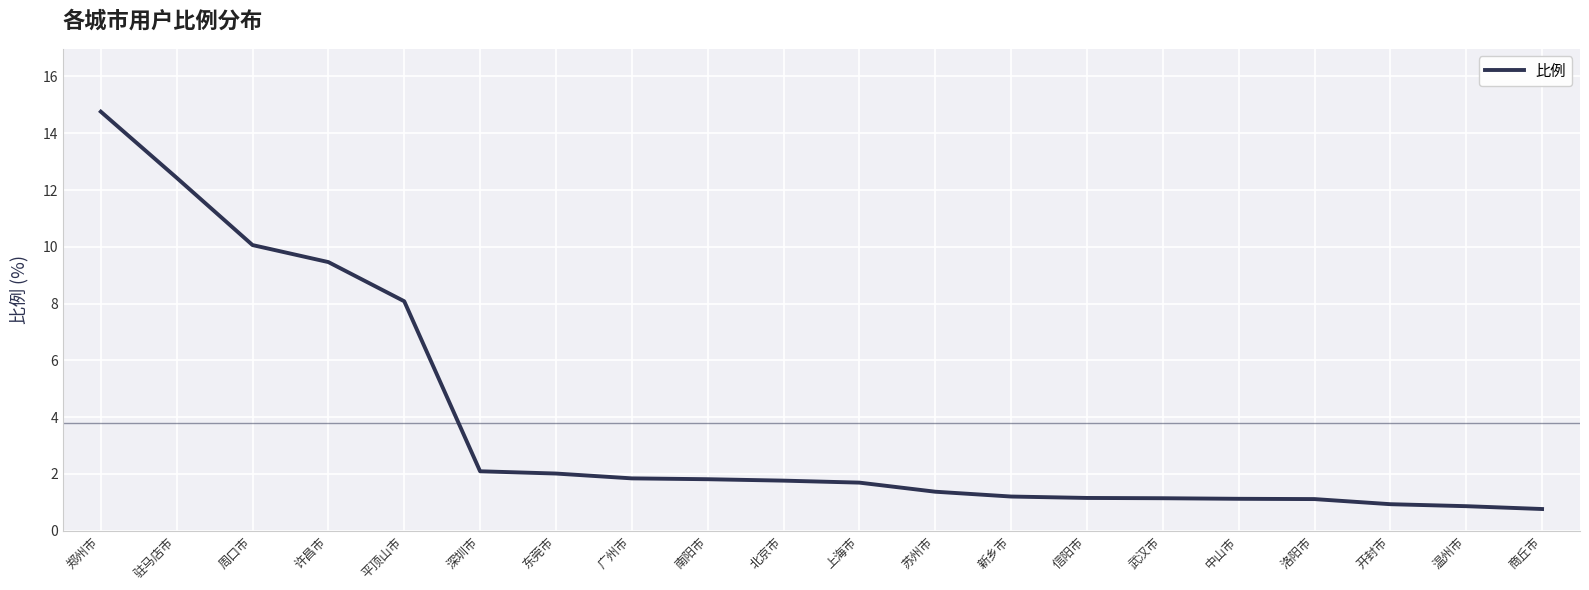

What is the maximum value shown in the chart?

14.8